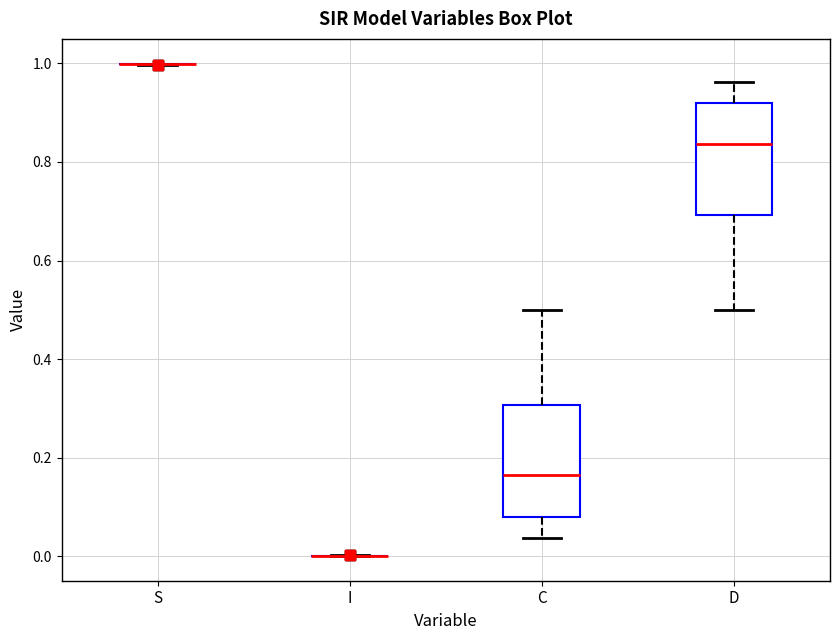

Reading left to right, read every box against the y-axis: the position of its median line, the range the box covers, and the ends of its whiskers. The values are not printed on the chart, so give them approximately, as read against the axis.

S: box collapsed to a line at 1.00, whiskers 1.00 to 1.00
I: box collapsed to a line at 0.00, whiskers 0.00 to 0.00
C: median 0.16, box 0.08 to 0.30, whiskers 0.04 to 0.50
D: median 0.84, box 0.70 to 0.92, whiskers 0.50 to 0.96